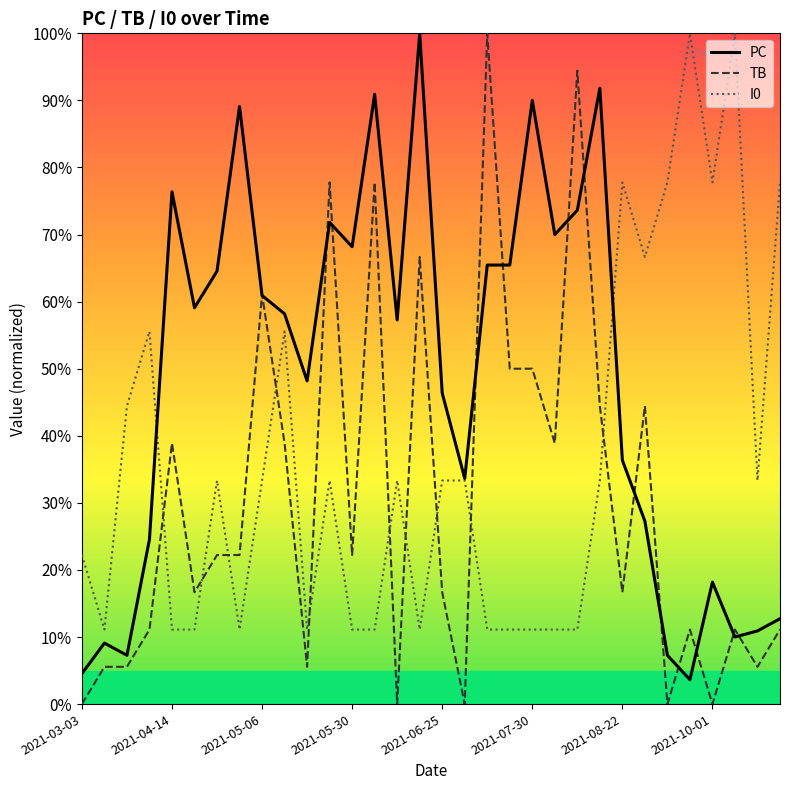

List the series in order of their overall mean, highest first.

PC, I0, TB